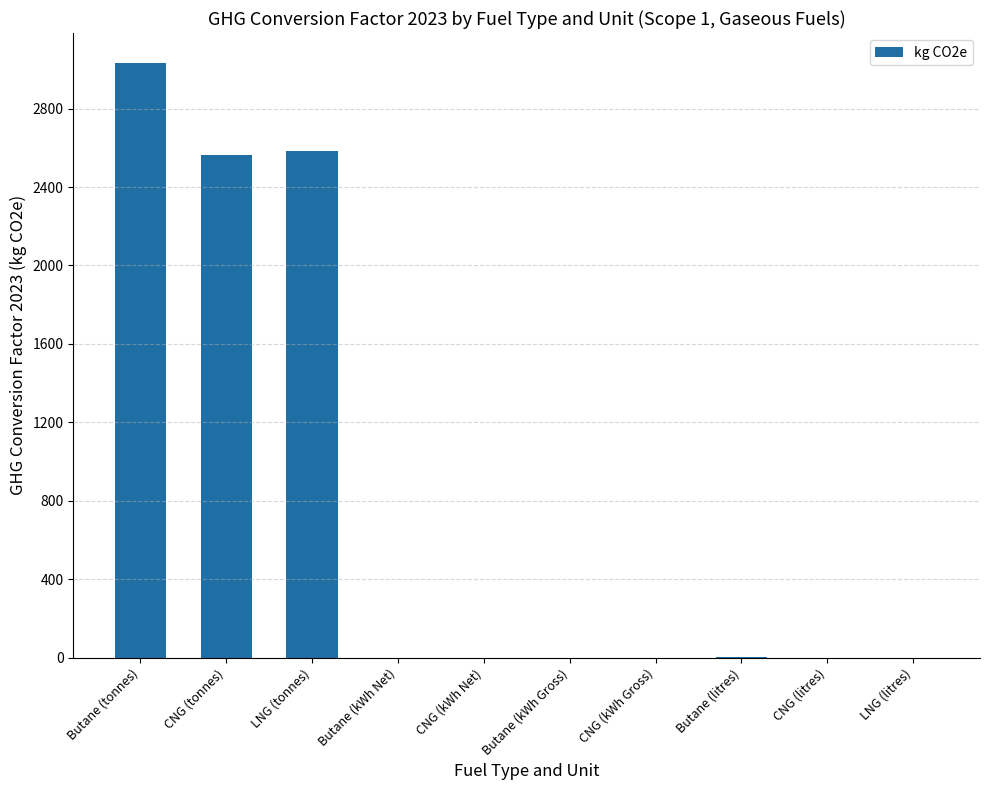

How many distinct data groups are displayed?

1